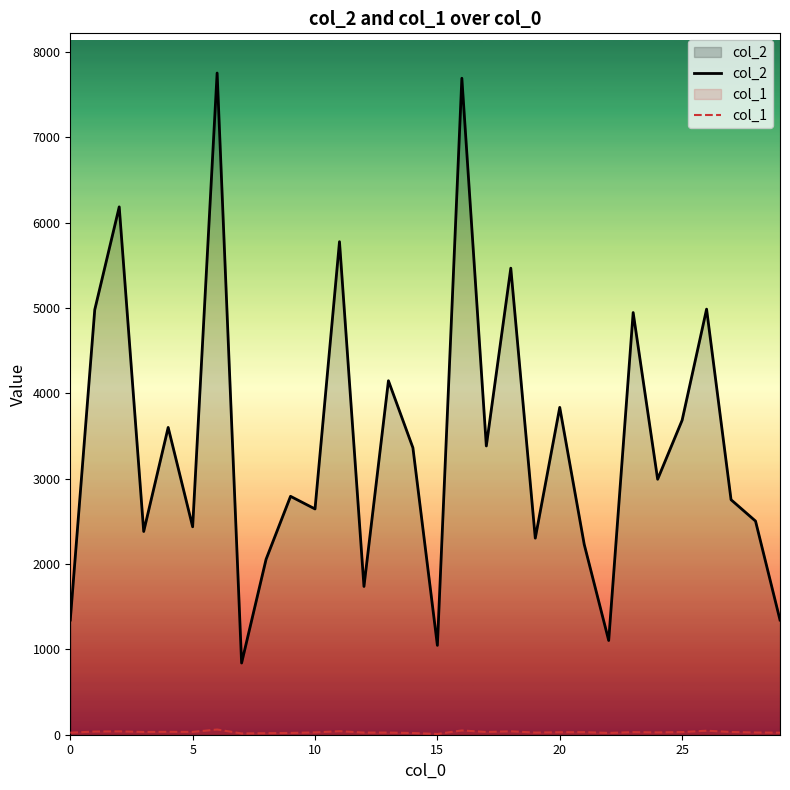

Which series has the widest spread of values?

col_2